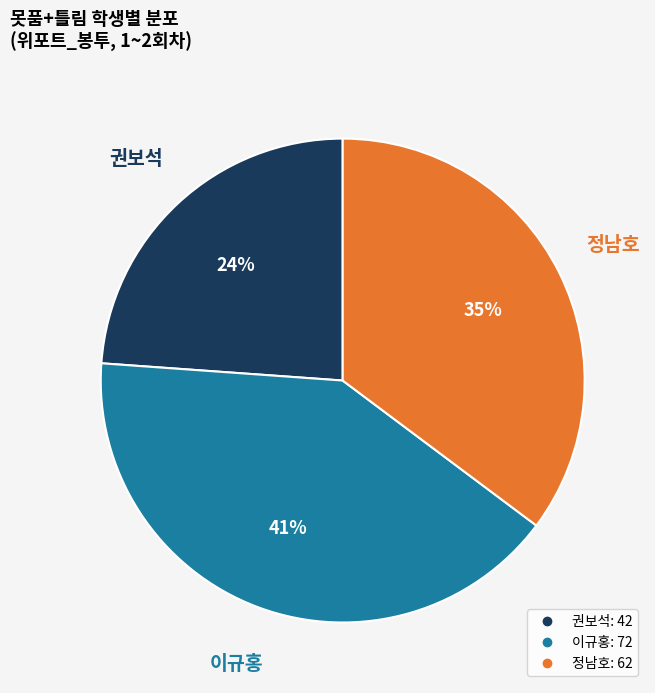

To the nearest percent, what is the difference between the largest and smallest slice percentages?

17%